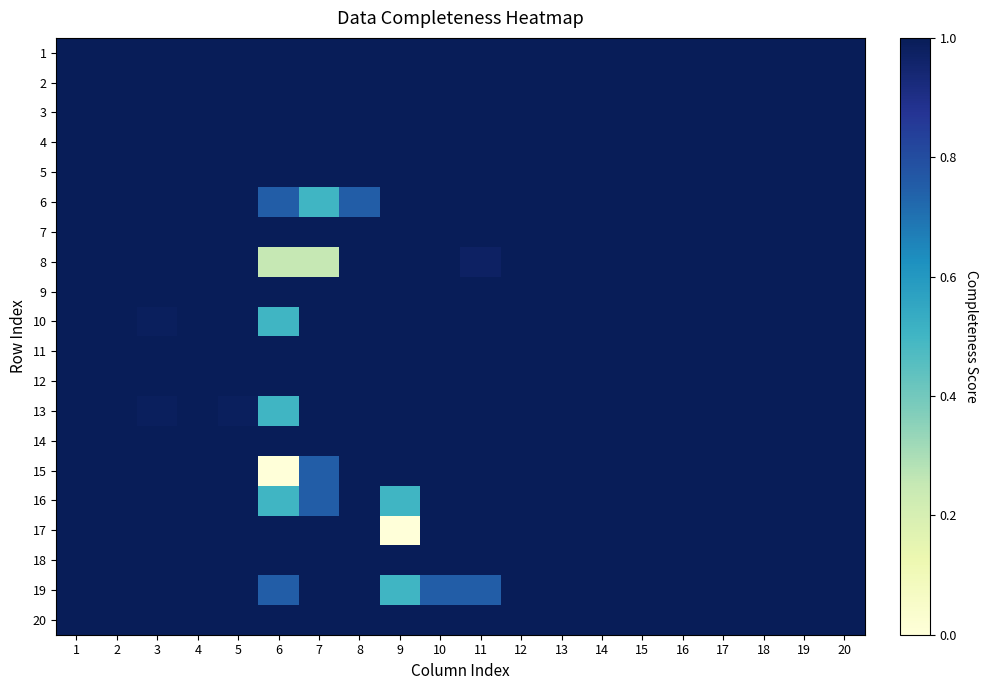

Reading left to right, list all the values displayed in this chart.

1: 1=1.0	2=1.0	3=1.0	4=1.0	5=1.0	6=1.0	7=1.0	8=1.0	9=1.0	10=1.0	11=1.0	12=1.0	13=1.0	14=1.0	15=1.0	16=1.0	17=1.0	18=1.0	19=1.0	20=1.0
2: 1=1.0	2=1.0	3=1.0	4=1.0	5=1.0	6=1.0	7=1.0	8=1.0	9=1.0	10=1.0	11=1.0	12=1.0	13=1.0	14=1.0	15=1.0	16=1.0	17=1.0	18=1.0	19=1.0	20=1.0
3: 1=1.0	2=1.0	3=1.0	4=1.0	5=1.0	6=1.0	7=1.0	8=1.0	9=1.0	10=1.0	11=1.0	12=1.0	13=1.0	14=1.0	15=1.0	16=1.0	17=1.0	18=1.0	19=1.0	20=1.0
4: 1=1.0	2=1.0	3=1.0	4=1.0	5=1.0	6=1.0	7=1.0	8=1.0	9=1.0	10=1.0	11=1.0	12=1.0	13=1.0	14=1.0	15=1.0	16=1.0	17=1.0	18=1.0	19=1.0	20=1.0
5: 1=1.0	2=1.0	3=1.0	4=1.0	5=1.0	6=1.0	7=1.0	8=1.0	9=1.0	10=1.0	11=1.0	12=1.0	13=1.0	14=1.0	15=1.0	16=1.0	17=1.0	18=1.0	19=1.0	20=1.0
6: 1=1.0	2=1.0	3=1.0	4=1.0	5=1.0	6=0.8	7=0.5	8=0.8	9=1.0	10=1.0	11=1.0	12=1.0	13=1.0	14=1.0	15=1.0	16=1.0	17=1.0	18=1.0	19=1.0	20=1.0
7: 1=1.0	2=1.0	3=1.0	4=1.0	5=1.0	6=1.0	7=1.0	8=1.0	9=1.0	10=1.0	11=1.0	12=1.0	13=1.0	14=1.0	15=1.0	16=1.0	17=1.0	18=1.0	19=1.0	20=1.0
8: 1=1.0	2=1.0	3=1.0	4=1.0	5=1.0	6=0.2	7=0.2	8=1.0	9=1.0	10=1.0	11=1.0	12=1.0	13=1.0	14=1.0	15=1.0	16=1.0	17=1.0	18=1.0	19=1.0	20=1.0
9: 1=1.0	2=1.0	3=1.0	4=1.0	5=1.0	6=1.0	7=1.0	8=1.0	9=1.0	10=1.0	11=1.0	12=1.0	13=1.0	14=1.0	15=1.0	16=1.0	17=1.0	18=1.0	19=1.0	20=1.0
10: 1=1.0	2=1.0	3=1.0	4=1.0	5=1.0	6=0.5	7=1.0	8=1.0	9=1.0	10=1.0	11=1.0	12=1.0	13=1.0	14=1.0	15=1.0	16=1.0	17=1.0	18=1.0	19=1.0	20=1.0
11: 1=1.0	2=1.0	3=1.0	4=1.0	5=1.0	6=1.0	7=1.0	8=1.0	9=1.0	10=1.0	11=1.0	12=1.0	13=1.0	14=1.0	15=1.0	16=1.0	17=1.0	18=1.0	19=1.0	20=1.0
12: 1=1.0	2=1.0	3=1.0	4=1.0	5=1.0	6=1.0	7=1.0	8=1.0	9=1.0	10=1.0	11=1.0	12=1.0	13=1.0	14=1.0	15=1.0	16=1.0	17=1.0	18=1.0	19=1.0	20=1.0
13: 1=1.0	2=1.0	3=1.0	4=1.0	5=1.0	6=0.5	7=1.0	8=1.0	9=1.0	10=1.0	11=1.0	12=1.0	13=1.0	14=1.0	15=1.0	16=1.0	17=1.0	18=1.0	19=1.0	20=1.0
14: 1=1.0	2=1.0	3=1.0	4=1.0	5=1.0	6=1.0	7=1.0	8=1.0	9=1.0	10=1.0	11=1.0	12=1.0	13=1.0	14=1.0	15=1.0	16=1.0	17=1.0	18=1.0	19=1.0	20=1.0
15: 1=1.0	2=1.0	3=1.0	4=1.0	5=1.0	6=0.0	7=0.8	8=1.0	9=1.0	10=1.0	11=1.0	12=1.0	13=1.0	14=1.0	15=1.0	16=1.0	17=1.0	18=1.0	19=1.0	20=1.0
16: 1=1.0	2=1.0	3=1.0	4=1.0	5=1.0	6=0.5	7=0.8	8=1.0	9=0.5	10=1.0	11=1.0	12=1.0	13=1.0	14=1.0	15=1.0	16=1.0	17=1.0	18=1.0	19=1.0	20=1.0
17: 1=1.0	2=1.0	3=1.0	4=1.0	5=1.0	6=1.0	7=1.0	8=1.0	9=0.0	10=1.0	11=1.0	12=1.0	13=1.0	14=1.0	15=1.0	16=1.0	17=1.0	18=1.0	19=1.0	20=1.0
18: 1=1.0	2=1.0	3=1.0	4=1.0	5=1.0	6=1.0	7=1.0	8=1.0	9=1.0	10=1.0	11=1.0	12=1.0	13=1.0	14=1.0	15=1.0	16=1.0	17=1.0	18=1.0	19=1.0	20=1.0
19: 1=1.0	2=1.0	3=1.0	4=1.0	5=1.0	6=0.8	7=1.0	8=1.0	9=0.5	10=0.8	11=0.8	12=1.0	13=1.0	14=1.0	15=1.0	16=1.0	17=1.0	18=1.0	19=1.0	20=1.0
20: 1=1.0	2=1.0	3=1.0	4=1.0	5=1.0	6=1.0	7=1.0	8=1.0	9=1.0	10=1.0	11=1.0	12=1.0	13=1.0	14=1.0	15=1.0	16=1.0	17=1.0	18=1.0	19=1.0	20=1.0